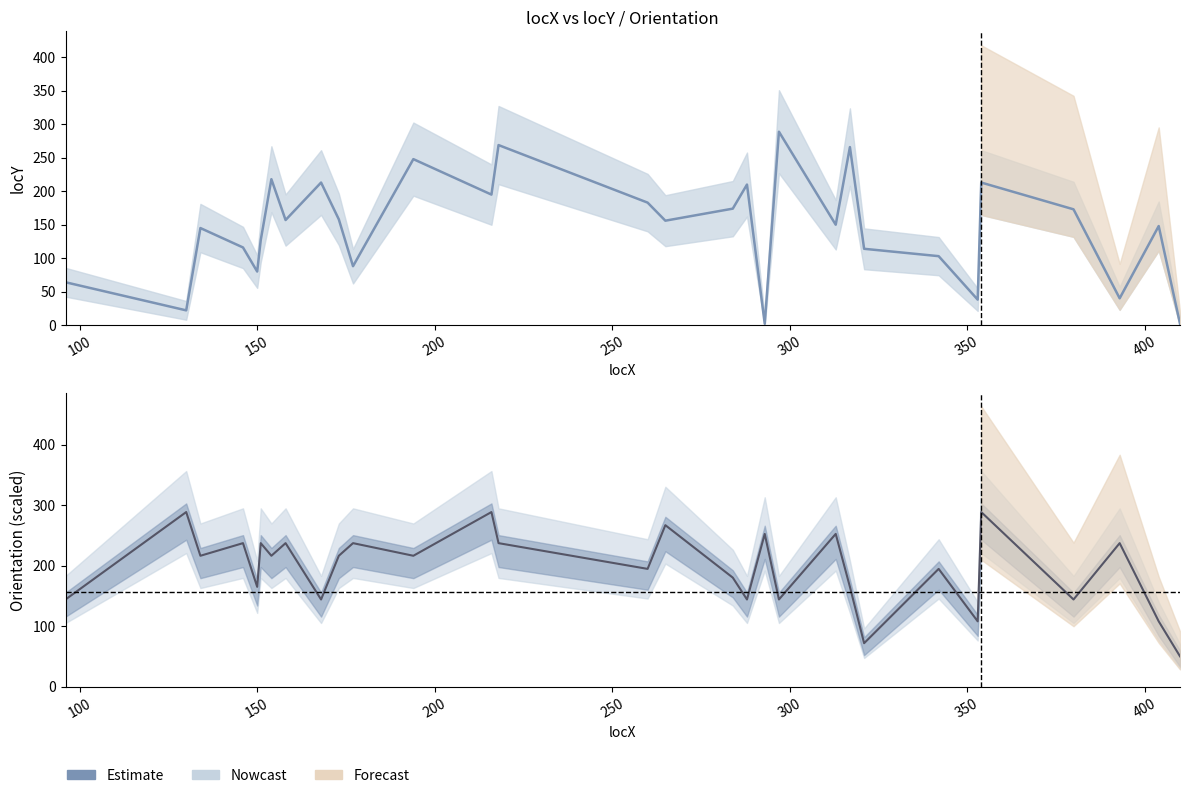

How many lines are shown in the chart?

2